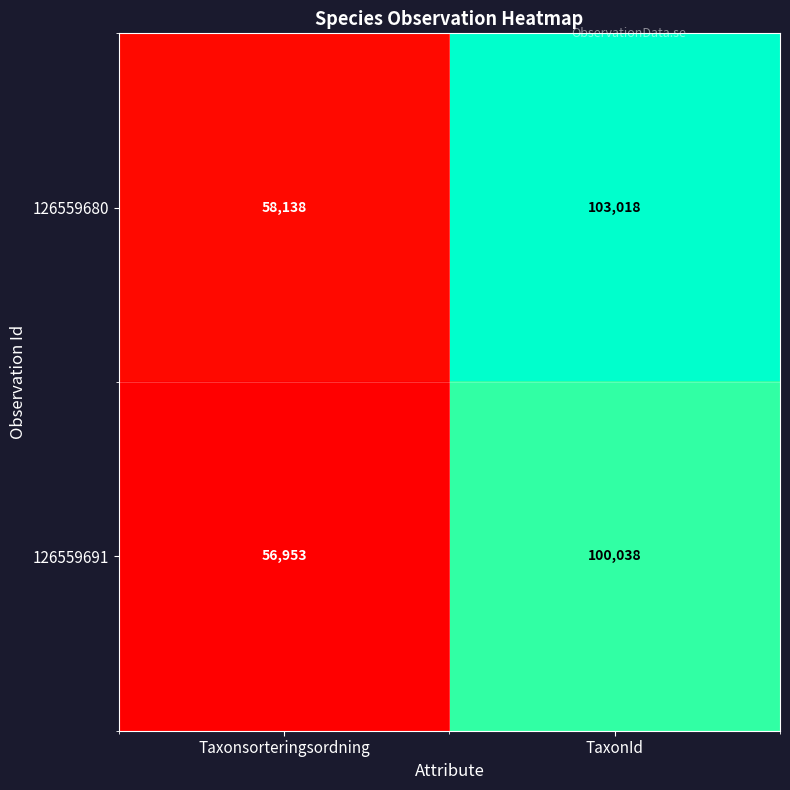

At which label is 126559680 closest to 80578?

Taxonsorteringsordning